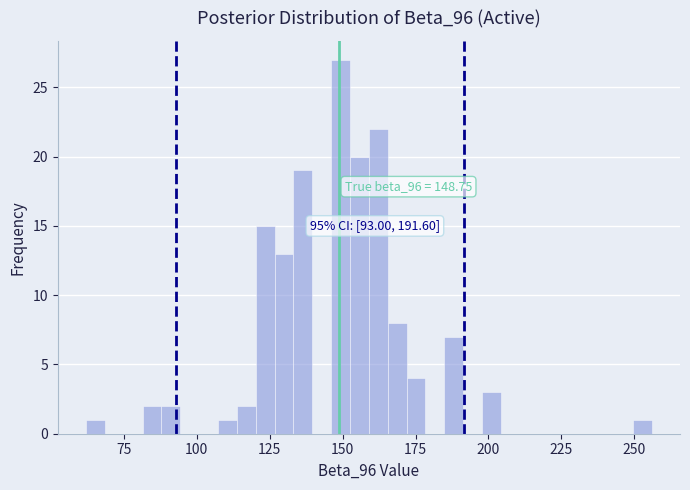

Around what value on the x-axis is the tallest bar? Give the approximate position of its centre, as read against the axis.

150